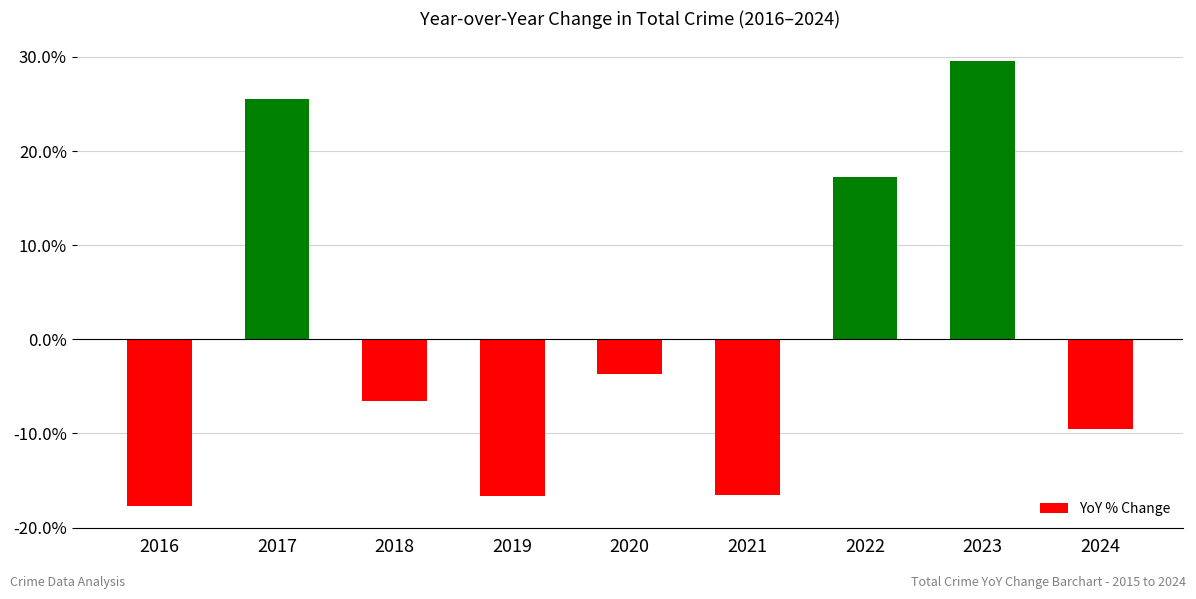

Between 2022 and 2016, which is larger?

2022